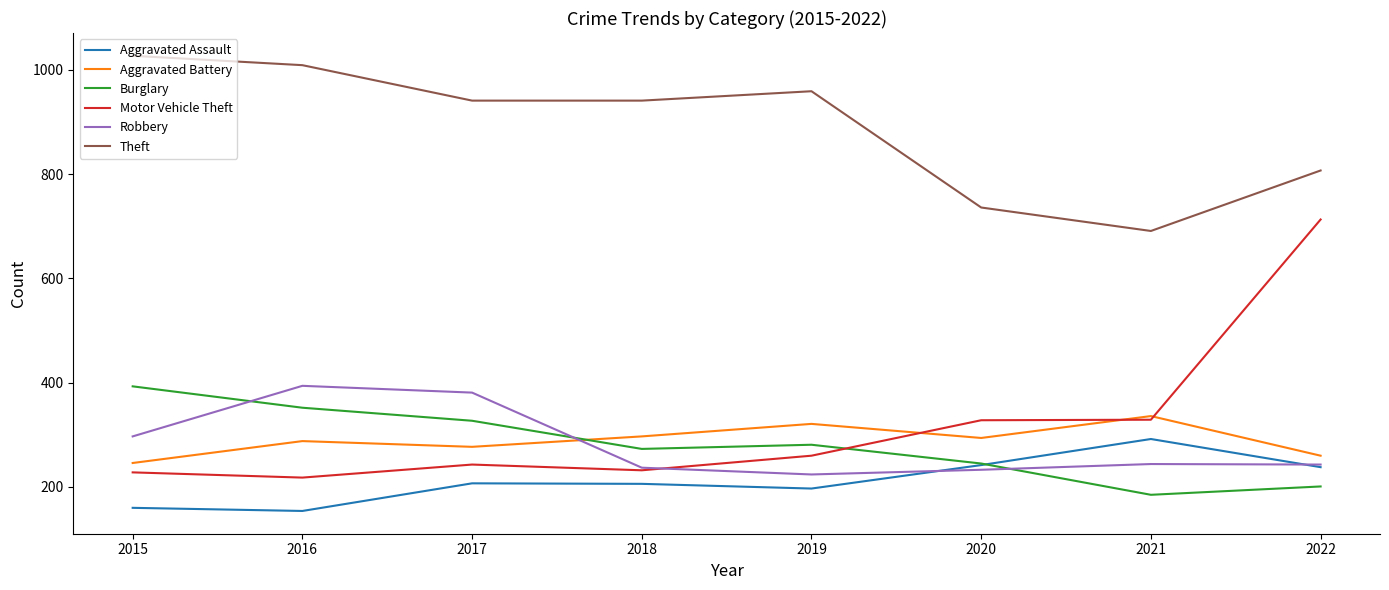

Where is the first local minimum for Burglary?

2018